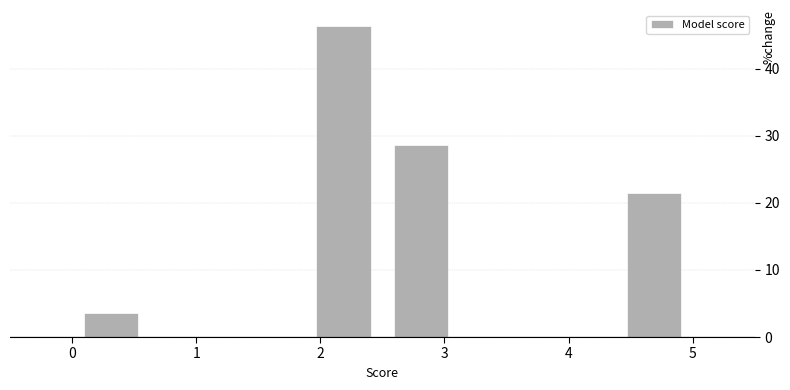

Reading left to right, transcribe this chart: for each bar, give the range it covers on the x-axis and its height. Neither the bar edges nor the heights are printed on the chart, so give them approximately, as read against the axes.

0.0 to 0.6: 4
0.6 to 1.3: 0
1.3 to 1.9: 0
1.9 to 2.5: 46
2.5 to 3.1: 29
3.1 to 3.8: 0
3.8 to 4.4: 0
4.4 to 5.0: 21